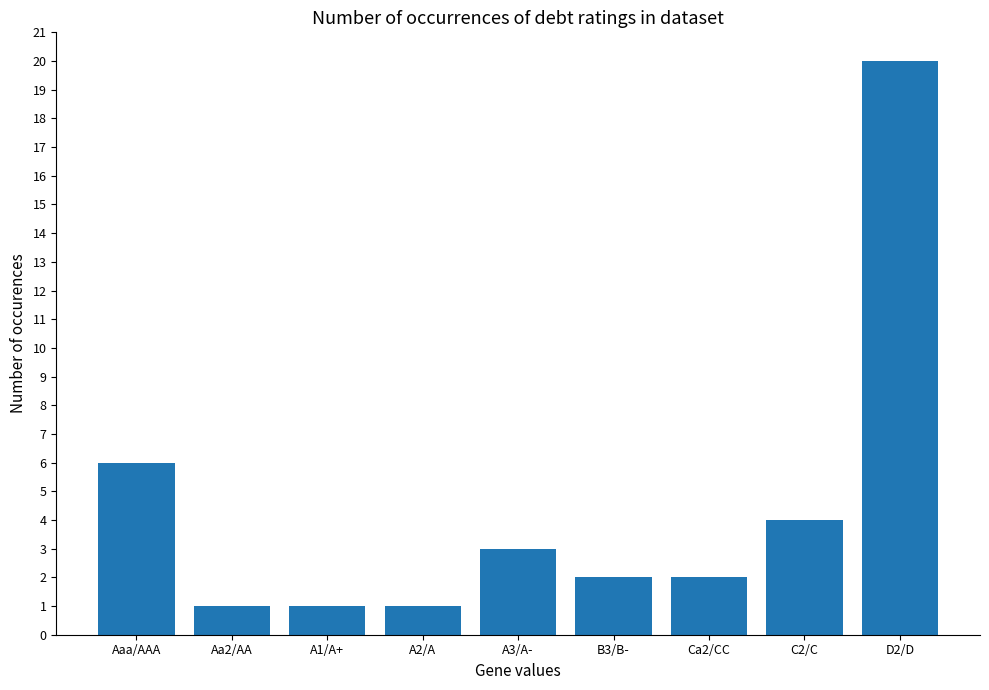

How many categories are shown in the chart?

9